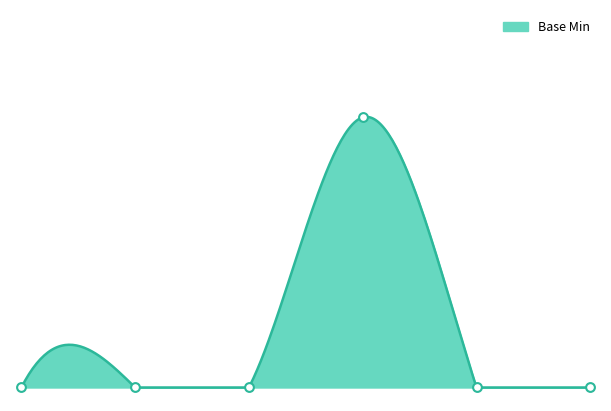

Which has a higher value, Extension.value[x] or Extension.extension?

Extension.value[x]